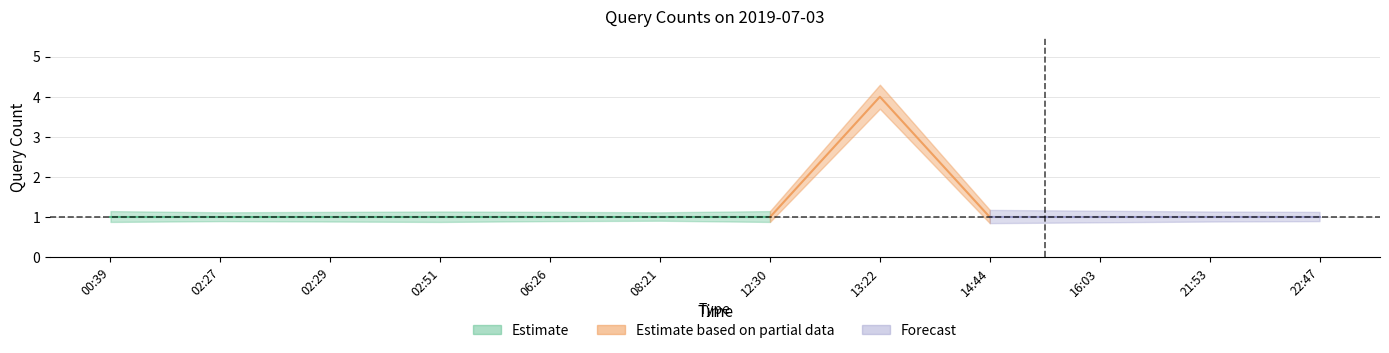

What position from the right is 06:26?

8